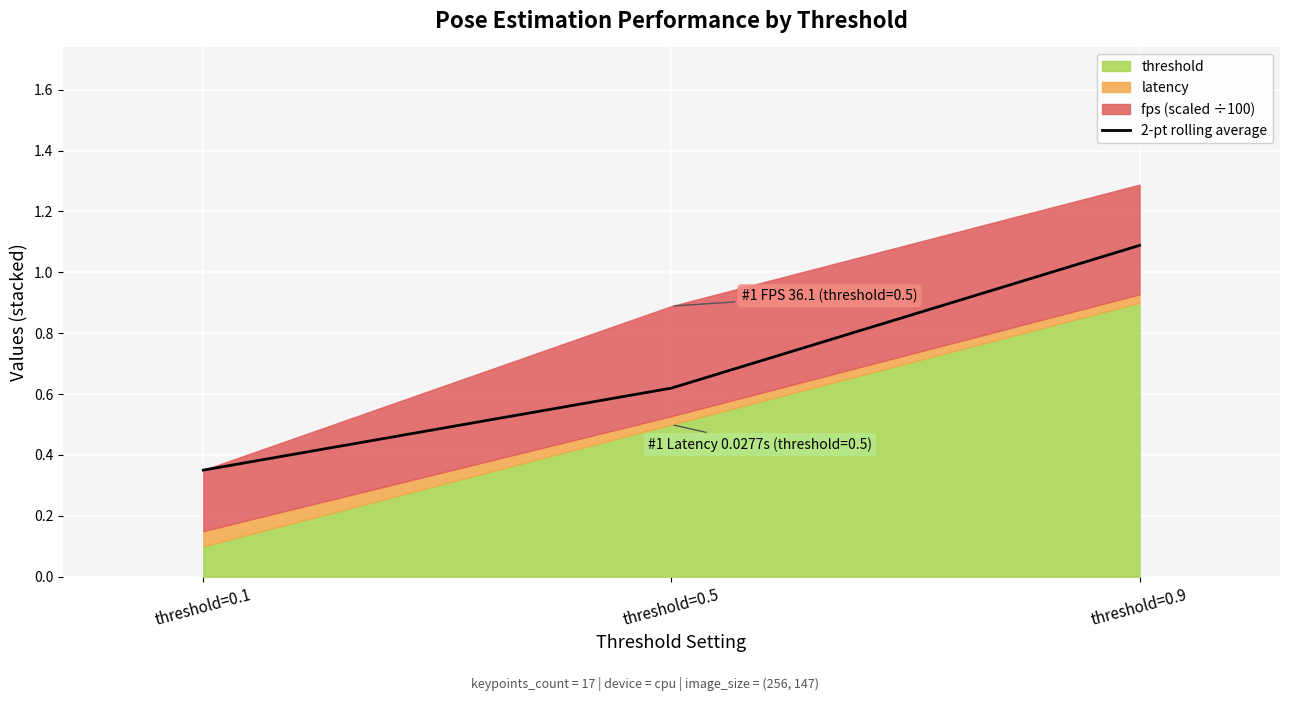

Where is 2-pt rolling average nearest to the value 0?

threshold=0.1